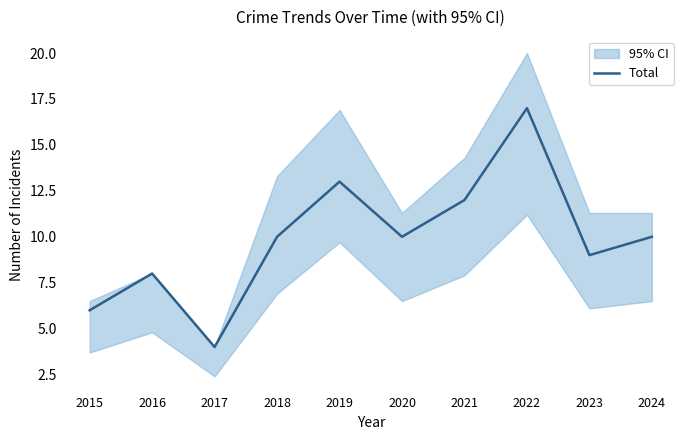

What is the value of the 9th point from the left?

9